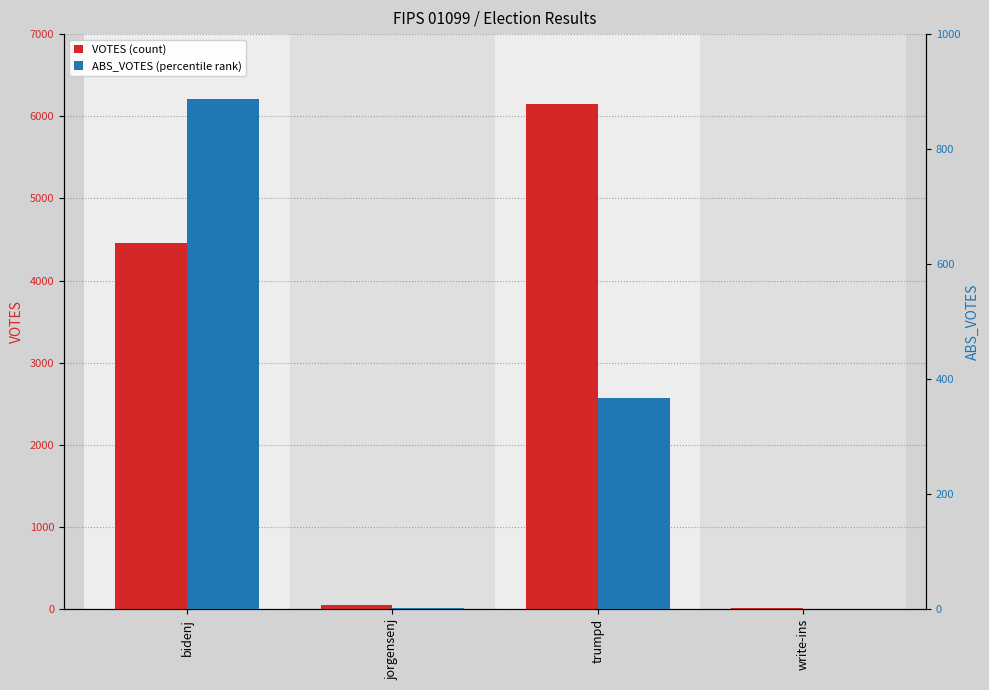

What is the sum of all ABS_VOTES (percentile rank) values?

1256